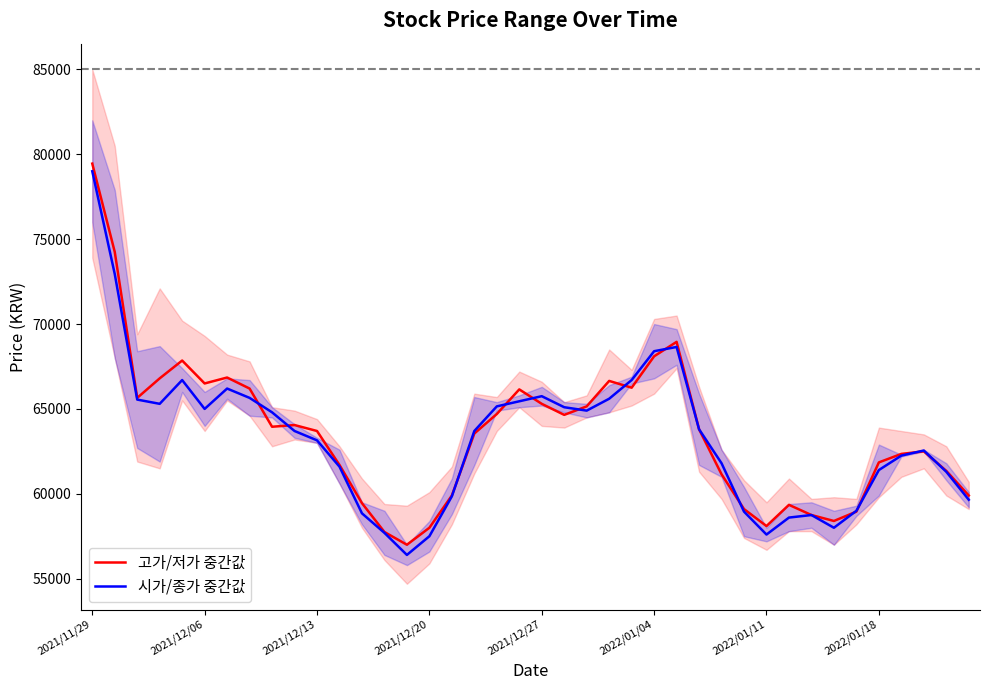

At which category does the chart reach its minimum across all series?

14